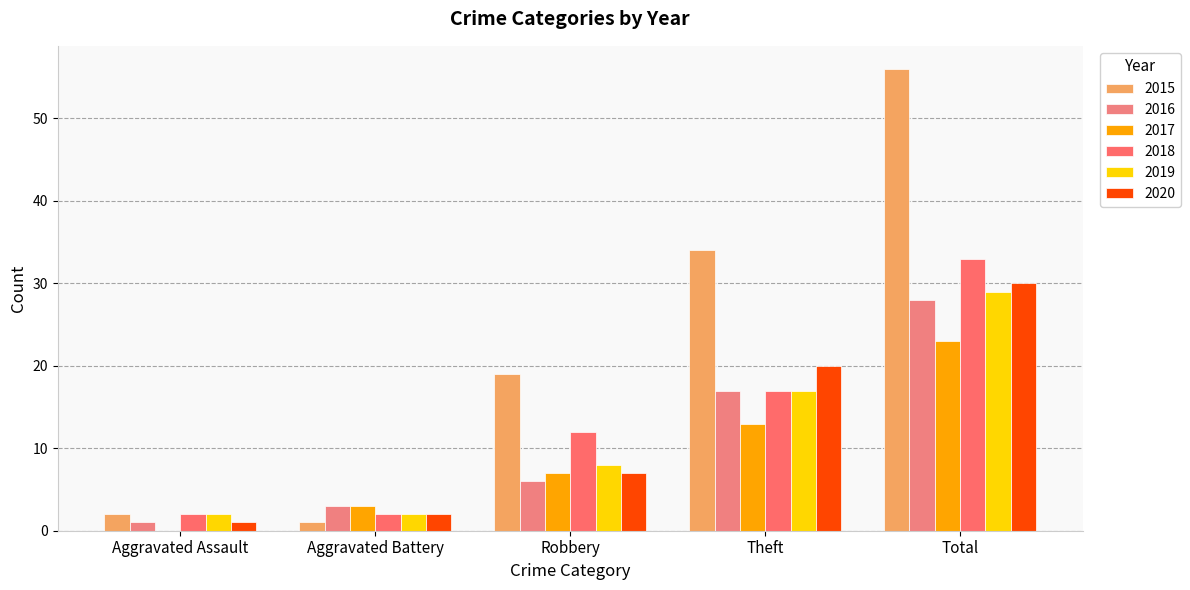

True or false: 2015 has a value of 56 at Total.

True